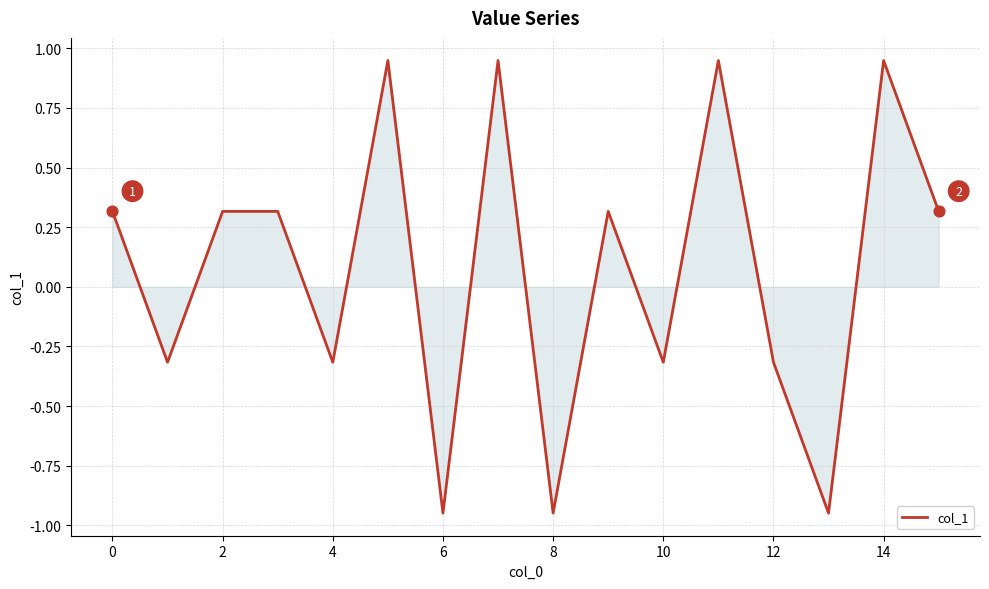

What is the difference between the maximum and minimum values?

1.9